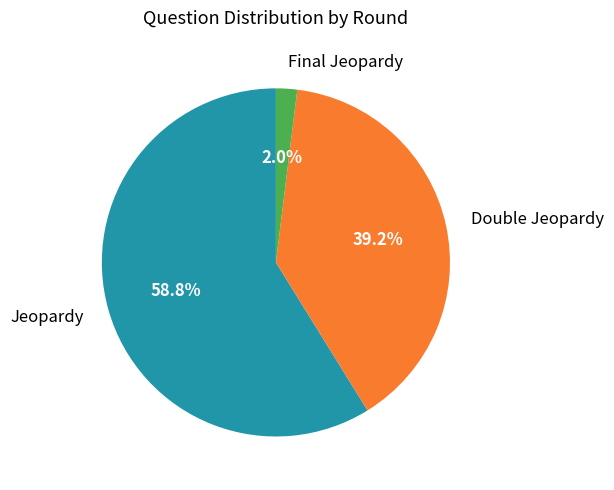

Approximately how many times larger is the value at Jeopardy compared to Double Jeopardy?

1.5